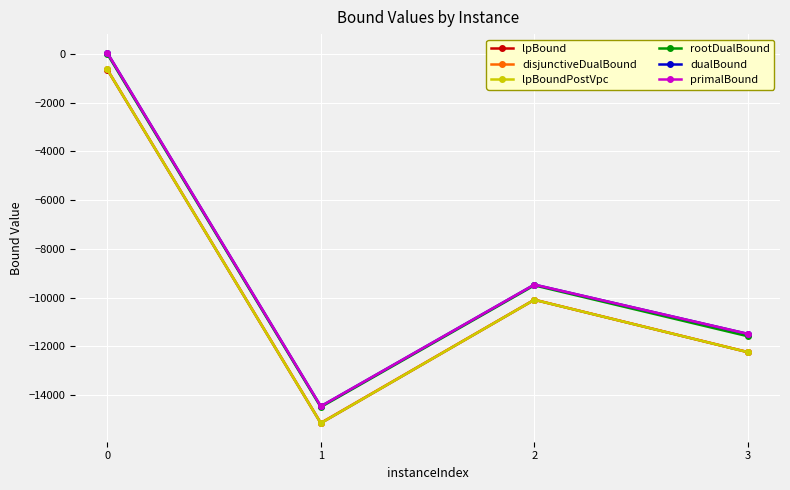

What is the difference between the maximum and minimum values in the disjunctiveDualBound series?

14524.5